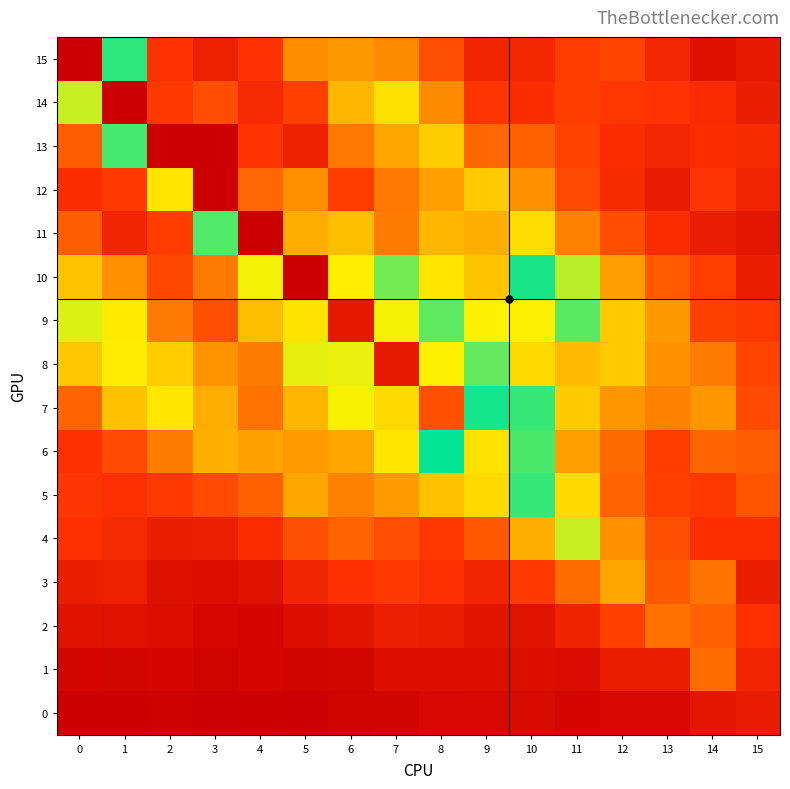

At which category does the chart reach its peak across all series?

2